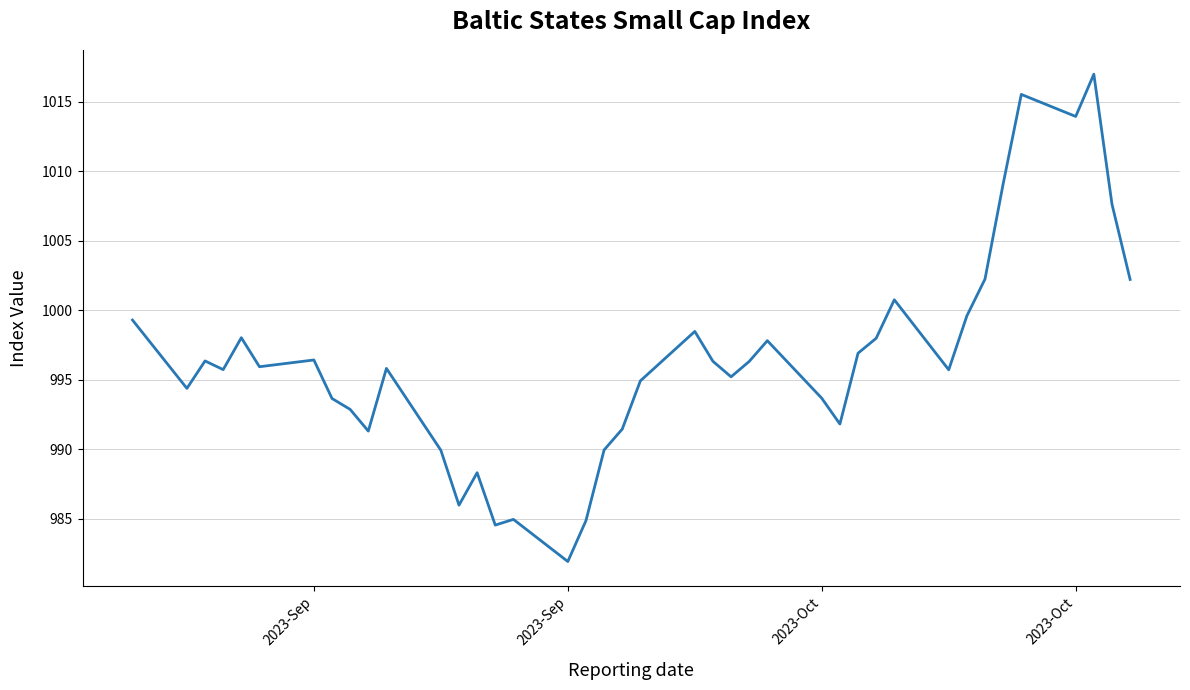

What is the minimum value shown in the chart?

981.9